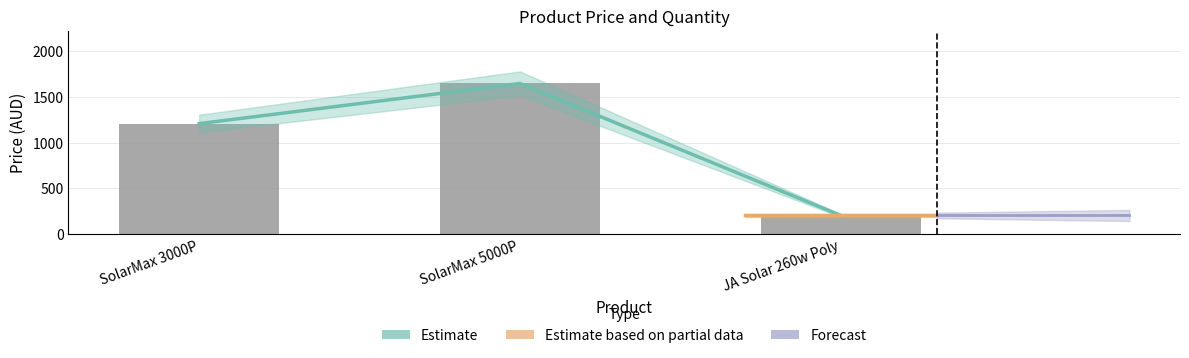

Reading right to left, list all the values displayed in this chart.

203.1	1648.9	1208.9